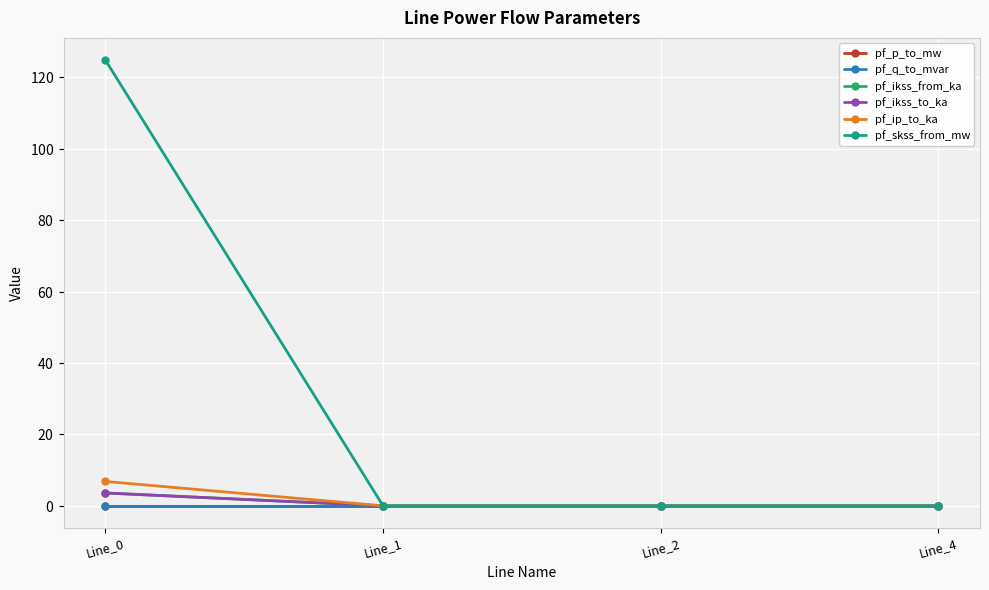

Is this an area chart (filled region under the line)?

No